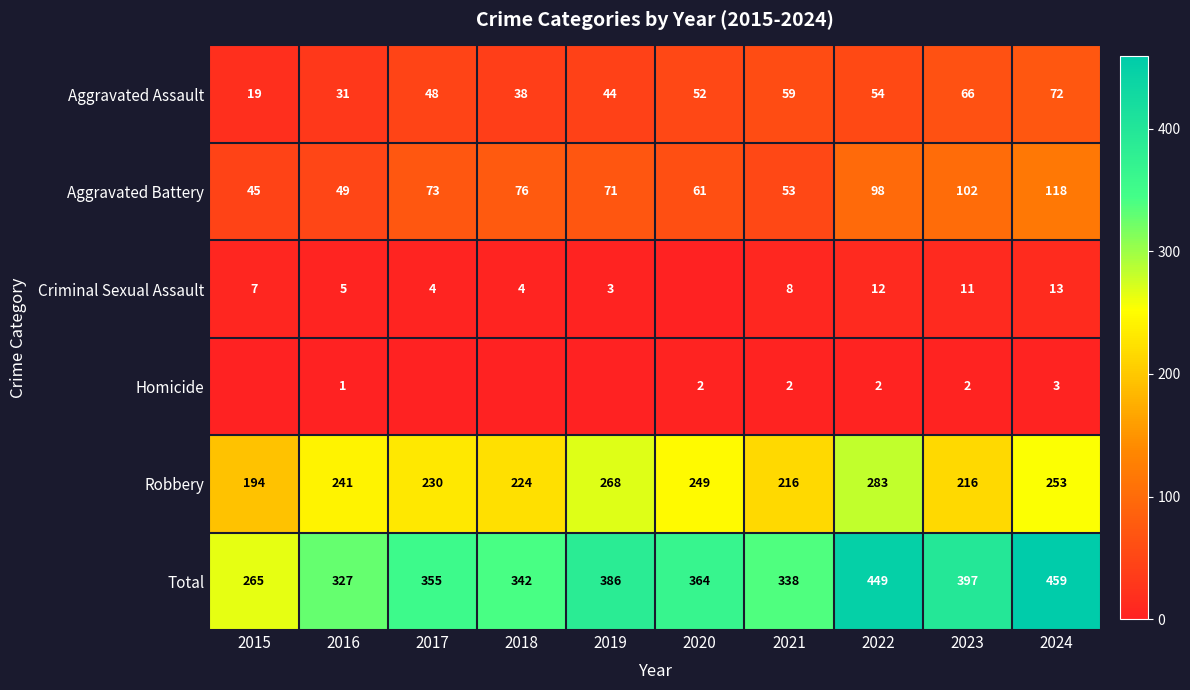

How many data points does each series have?

10